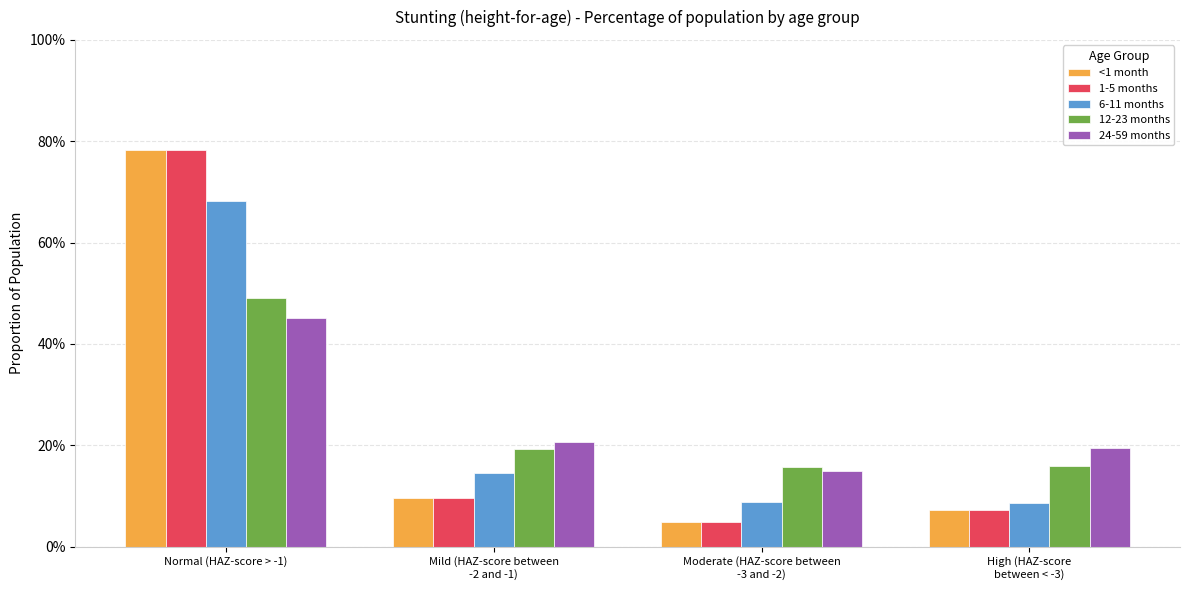

Reading left to right, transcribe all the data shown in this chart.

<1 month: 0.8	0.1	0.0	0.1
1-5 months: 0.8	0.1	0.0	0.1
6-11 months: 0.7	0.1	0.1	0.1
12-23 months: 0.5	0.2	0.2	0.2
24-59 months: 0.5	0.2	0.1	0.2